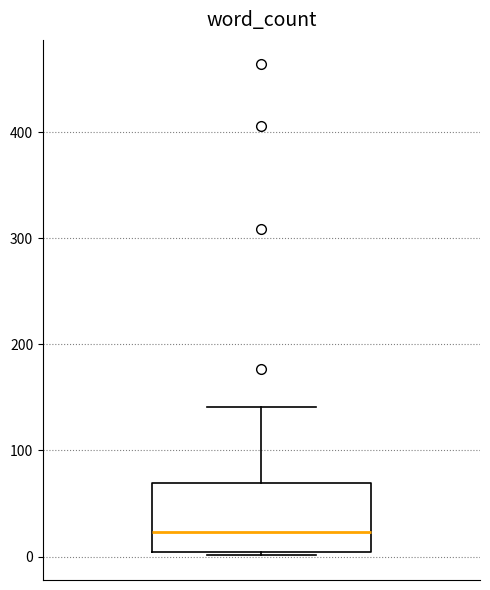

Transcribe this box plot: give where the median line is, the range the box spans, and where the two whiskers end, as read against the y-axis. The values are not printed on the chart, so give them approximately, as read against the axis.

median 20, box 0 to 70, whiskers 0 to 140